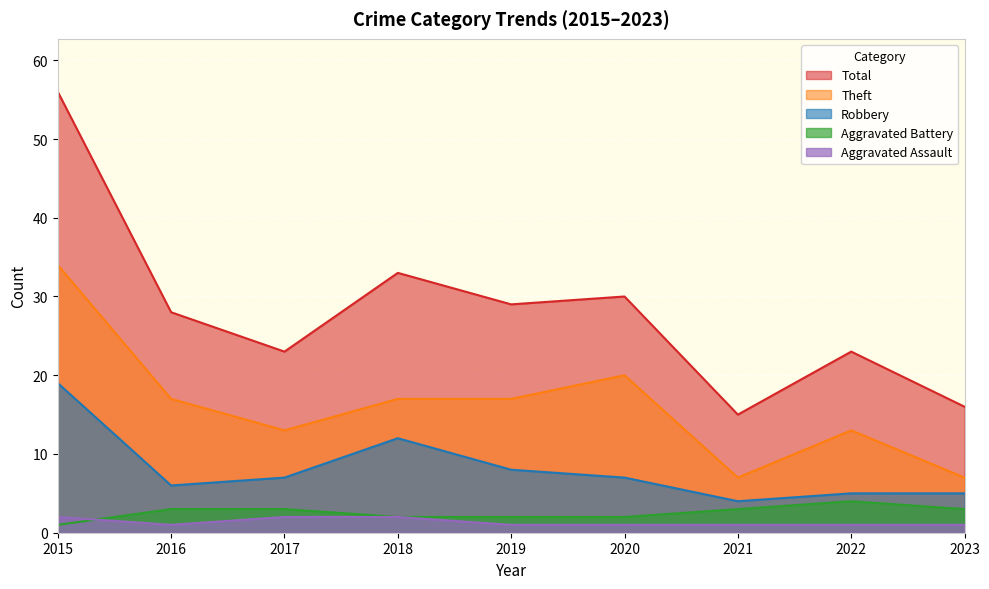

What is the spread (max minus min) of values at 2017?

21